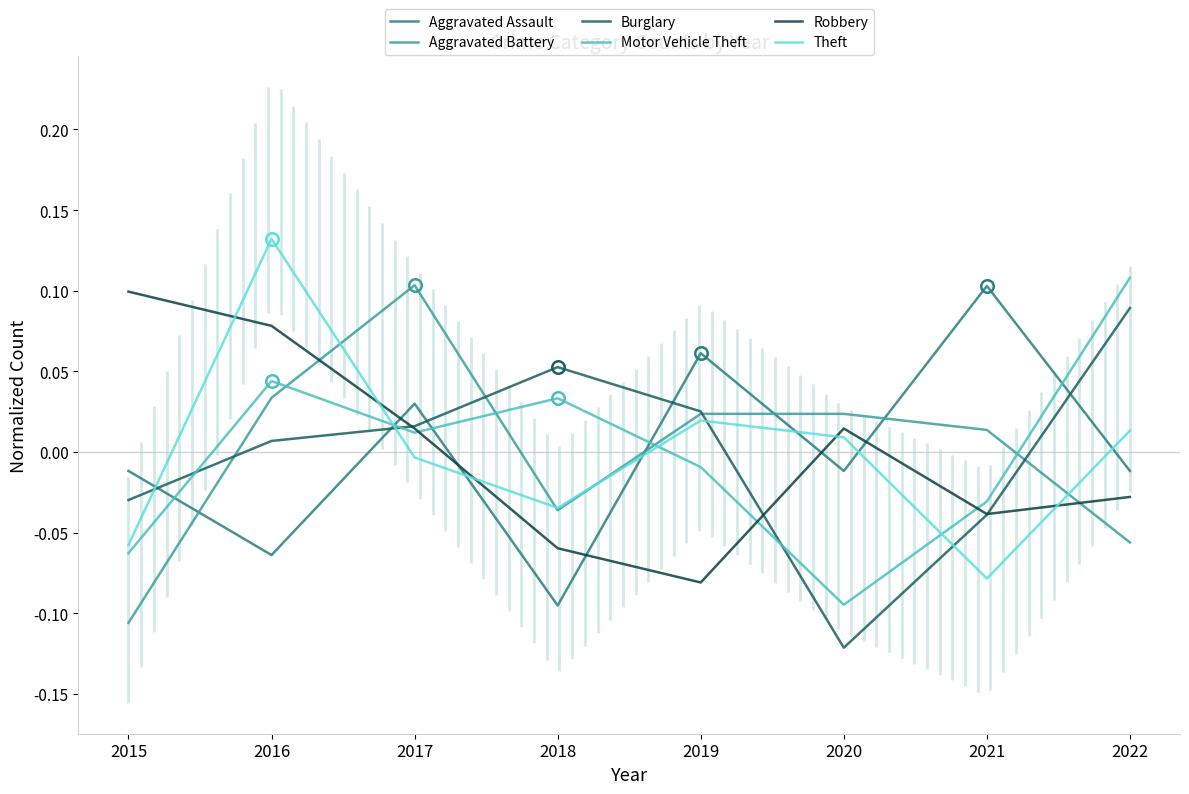

Which has a higher value, 2021 or 2015?

2021